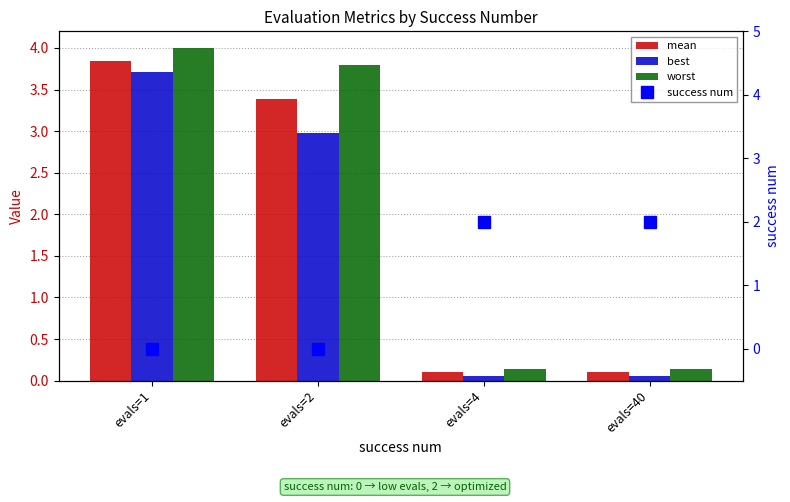

At how many categories does at least one series exceed 1?

4